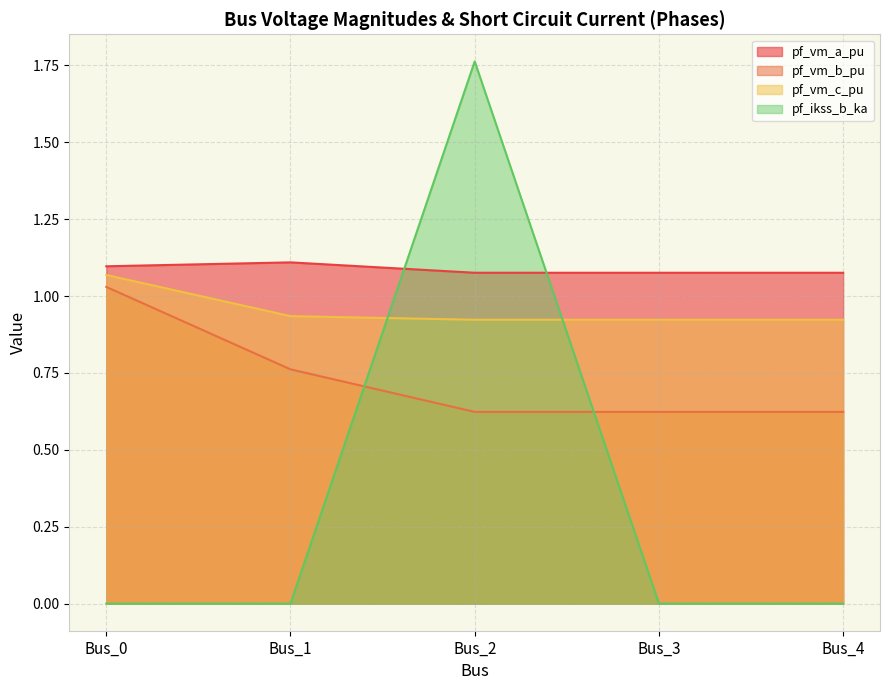

Count the number of data series in this chart.

4